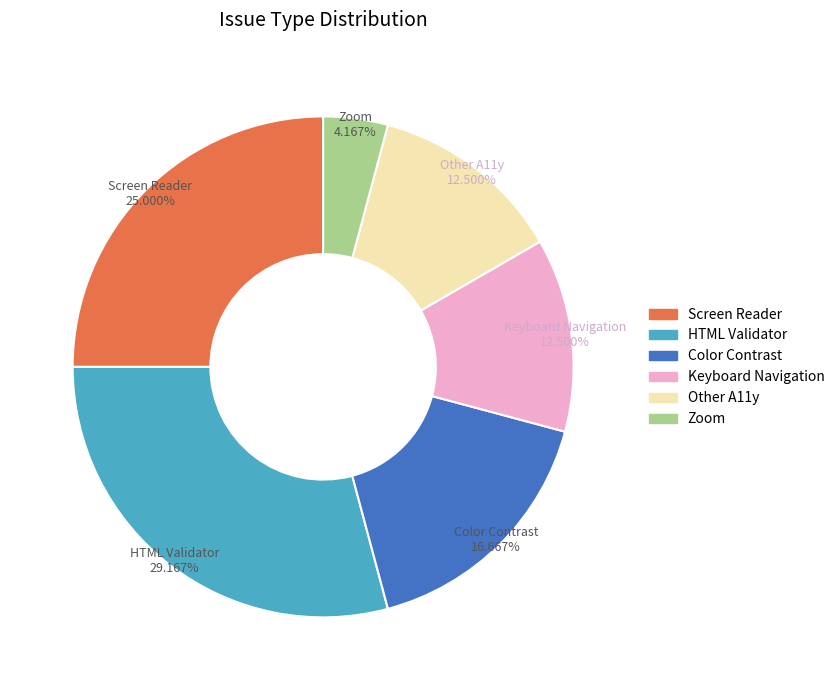

Which has a higher value, HTML Validator or Keyboard Navigation?

HTML Validator